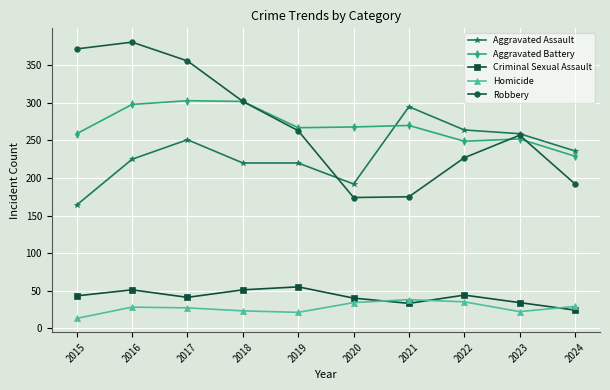

How many lines are shown in the chart?

5